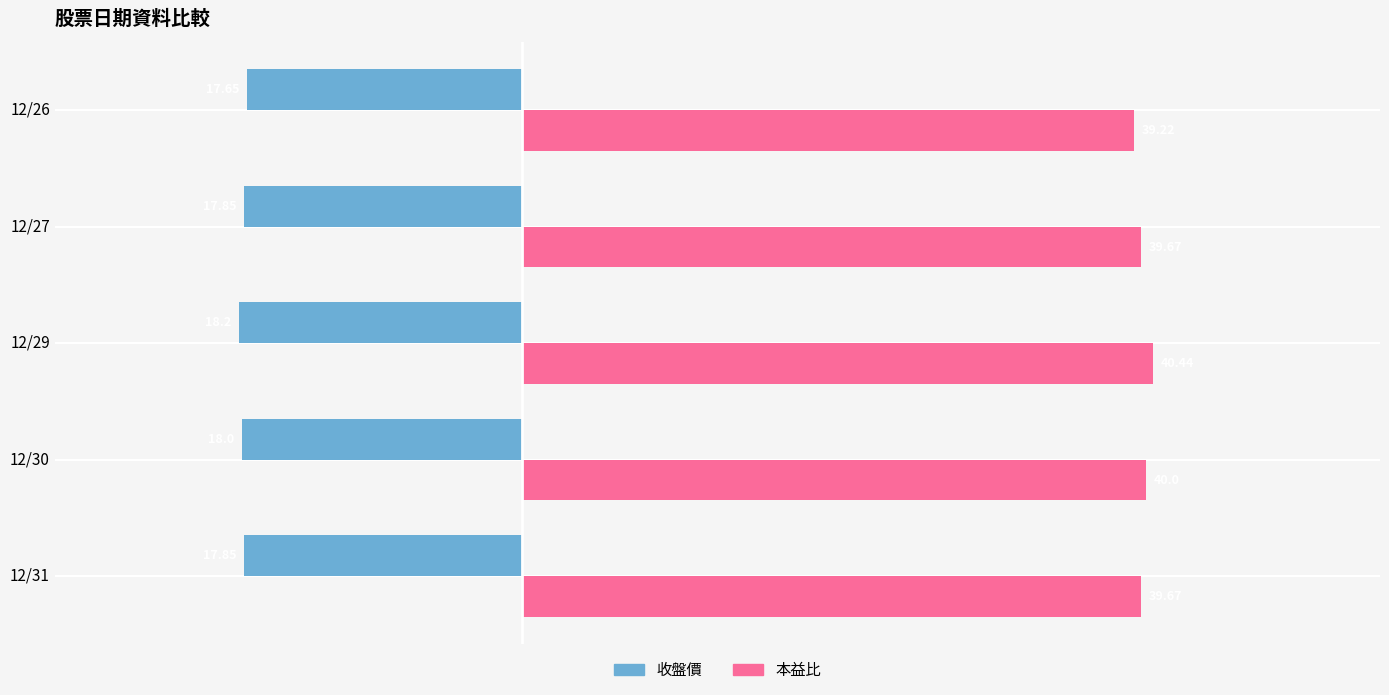

What are all the series names shown in the legend?

收盤價, 本益比